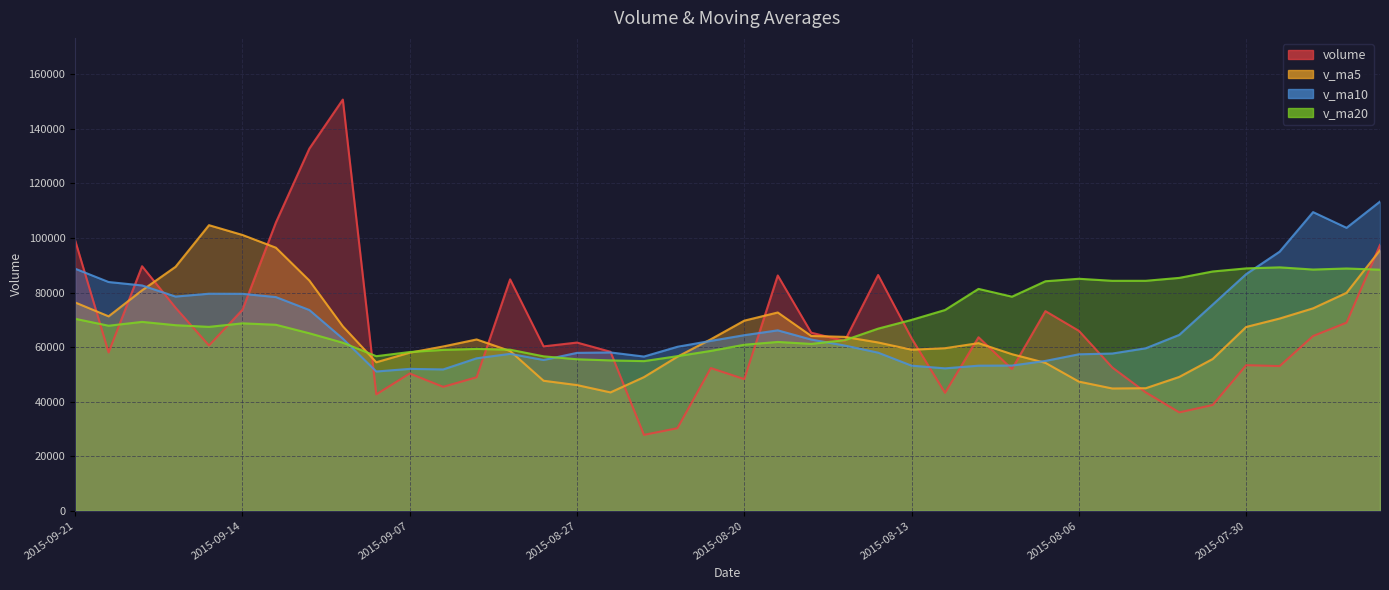

What is the label of the 10th point from the right?

2015-08-06